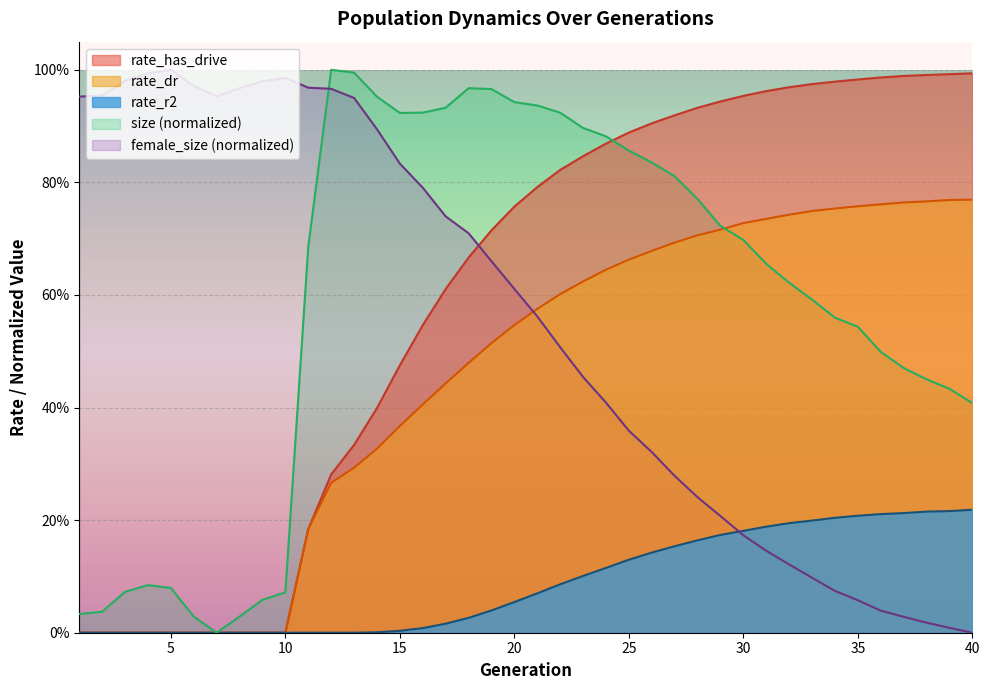

What is the average value of the rate_has_drive series?

0.6